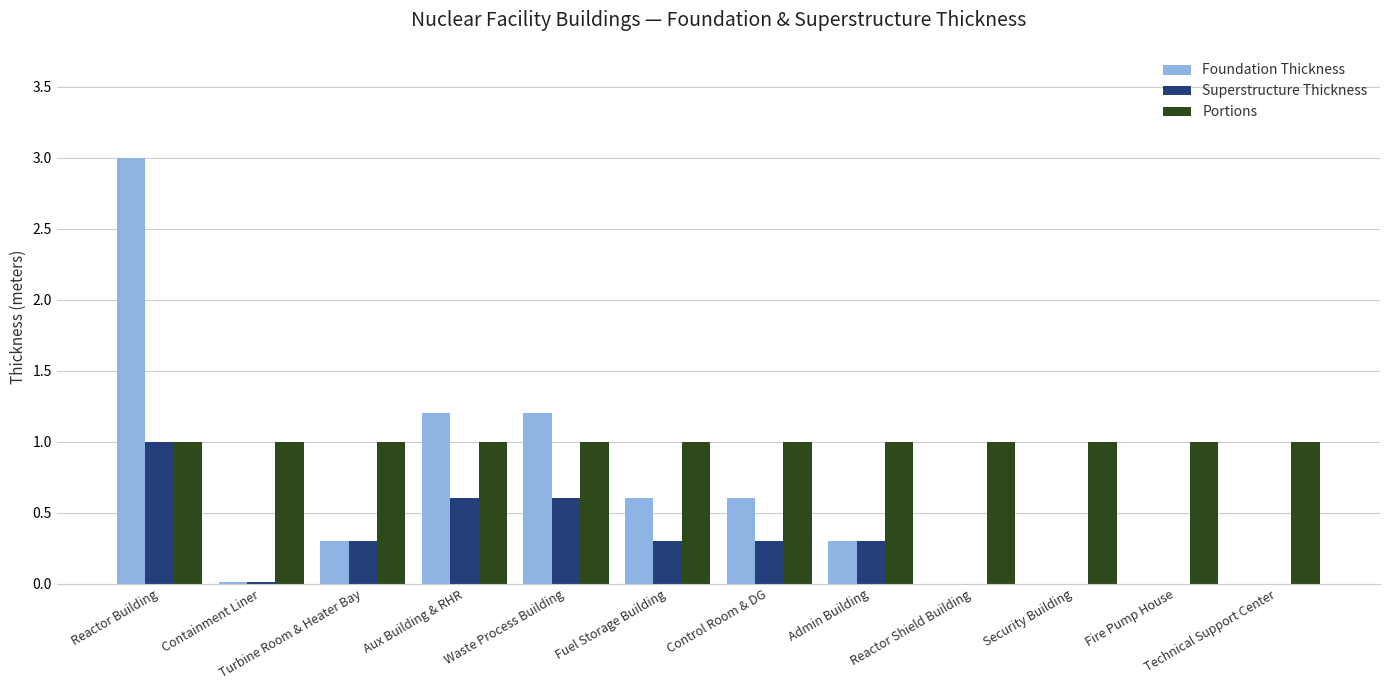

True or false: Foundation Thickness has a value of 3.0 at Reactor Building.

True